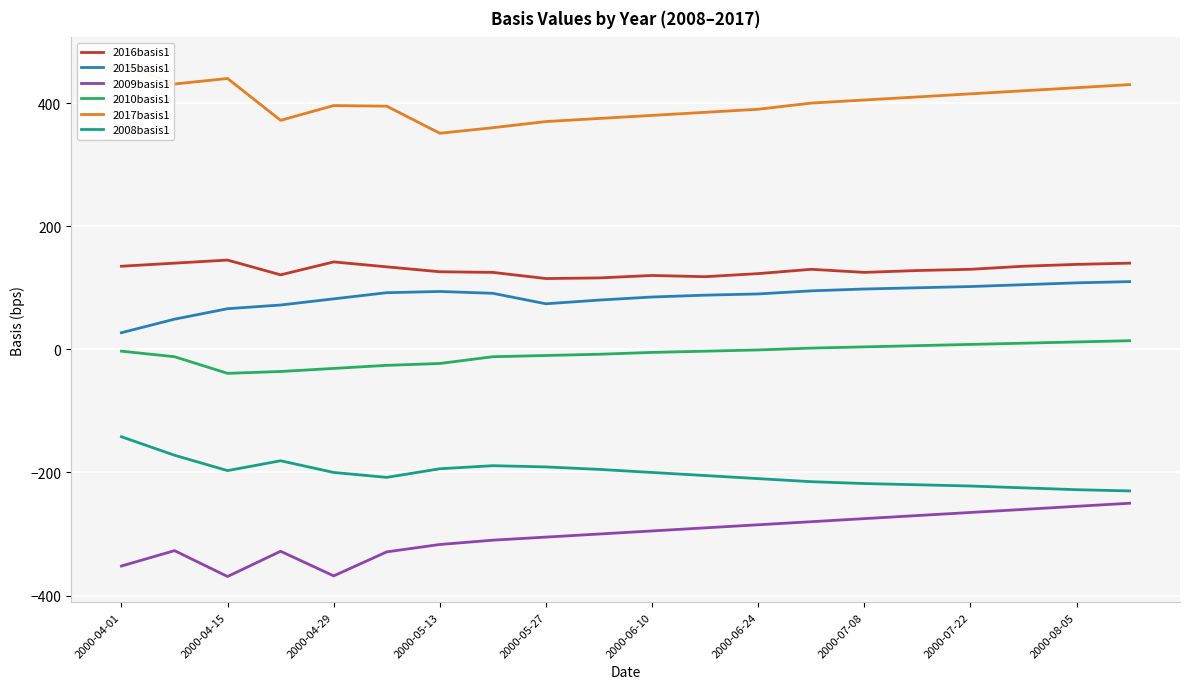

What is the minimum value for 2017basis1?

351